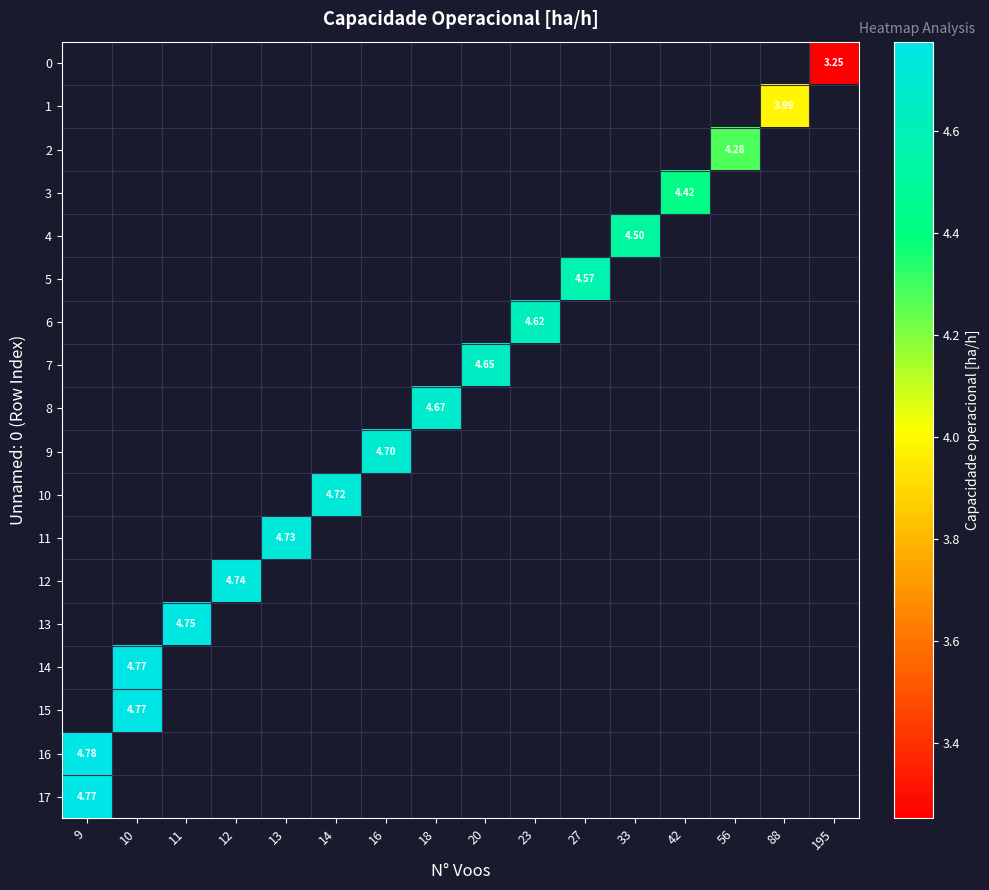

How many values in 11 are above zero?

1